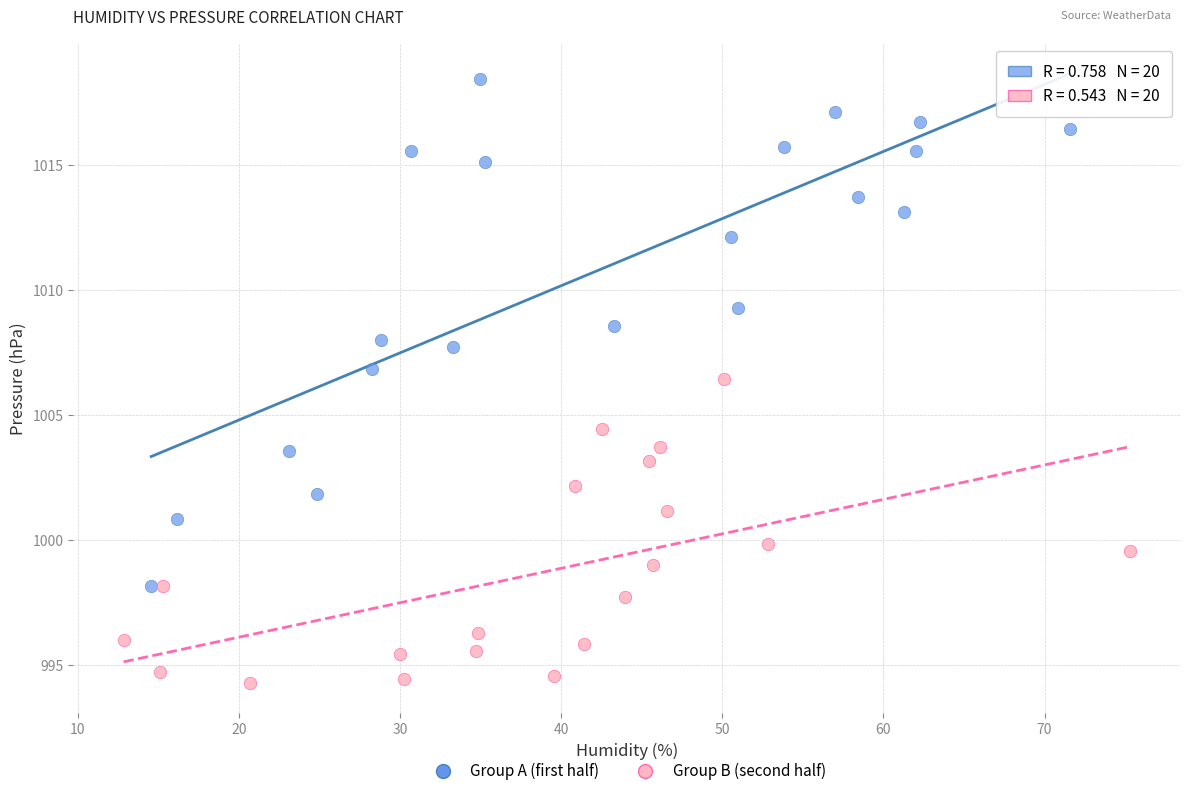

Which series has the widest spread of Y values?

Group A (first half)